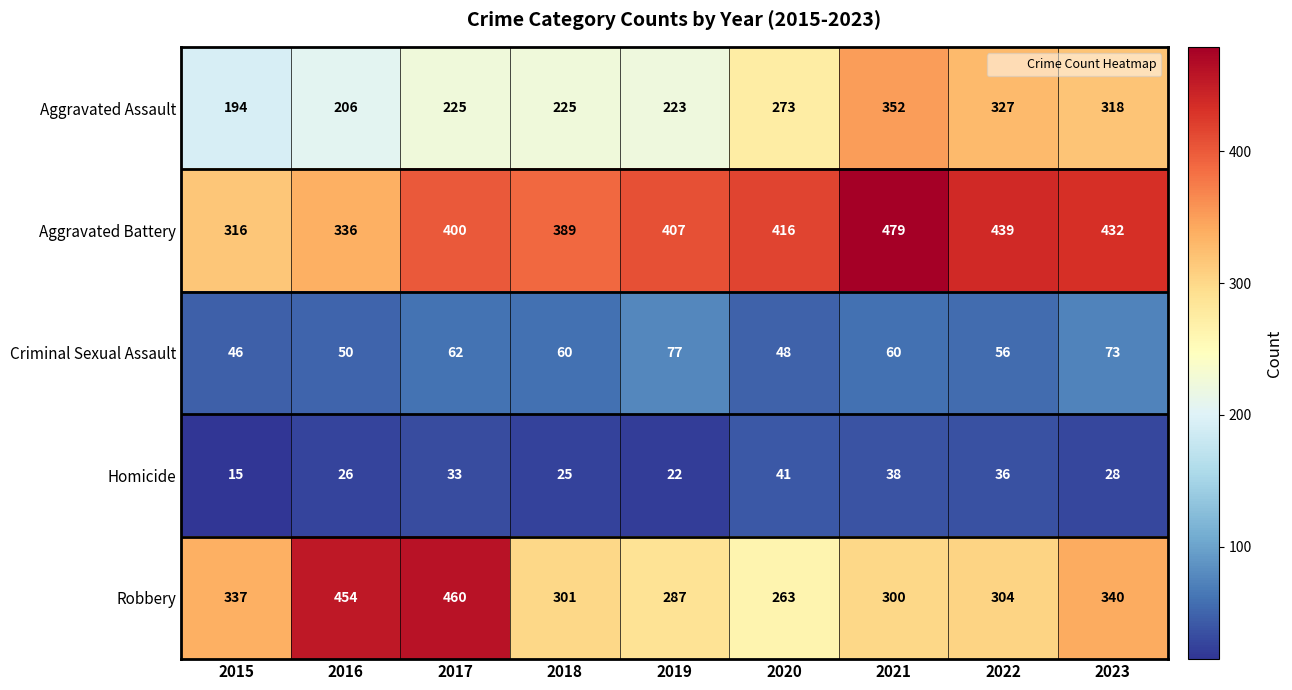

Between 2018 and 2023, which series saw the biggest shift?

Aggravated Assault